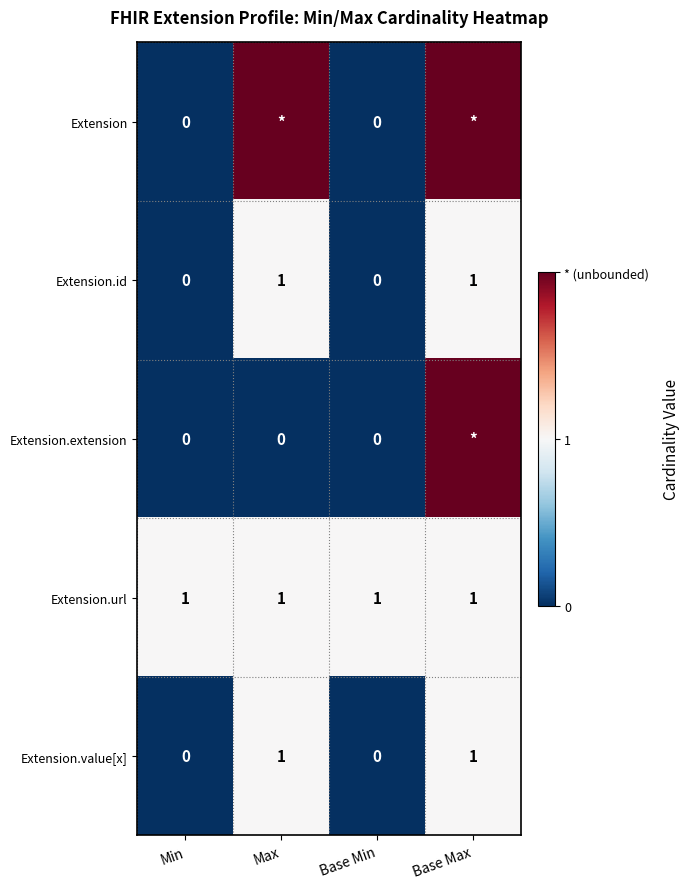

What is the sum of all Extension.url values?

4